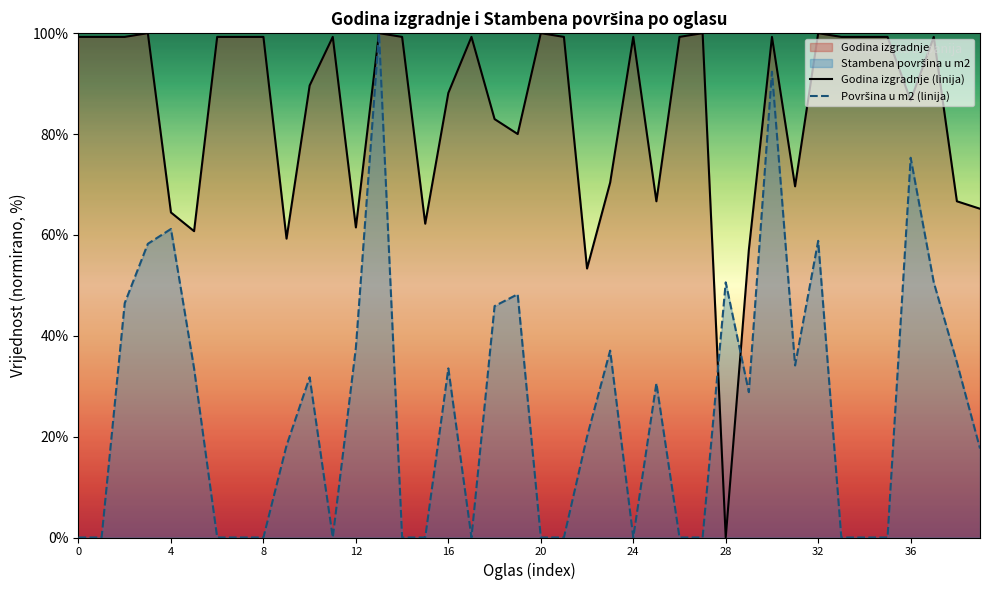

In Površina u m2 (linija), how many points are lower than both neighbors (excluding endpoints)?

5